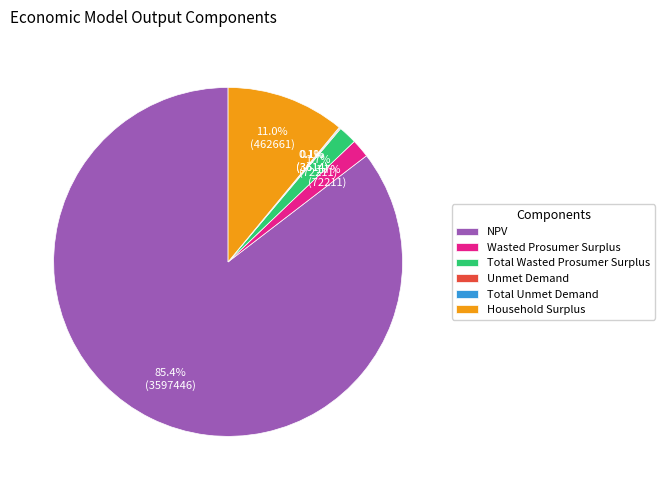

Does Household Surplus account for over 50% of the chart?

No